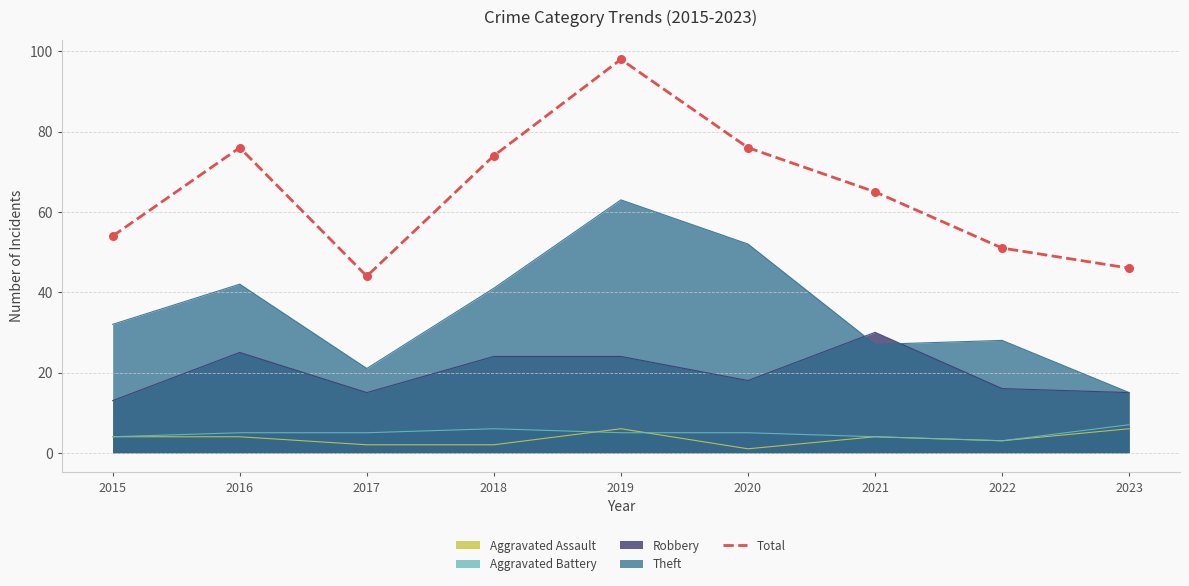

Approximately how many times larger is the value at 2018 compared to 2022?

1.5